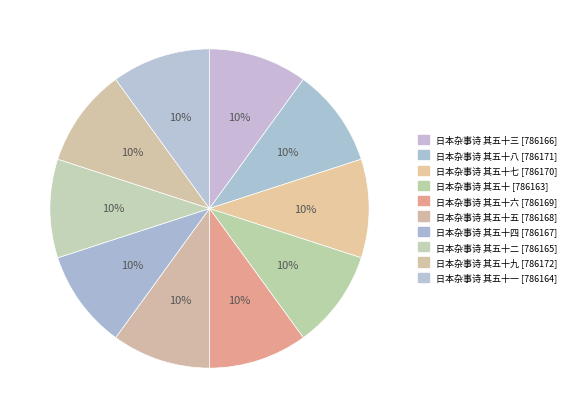

Which category has the smallest portion of the pie?

日本杂事诗 其五十